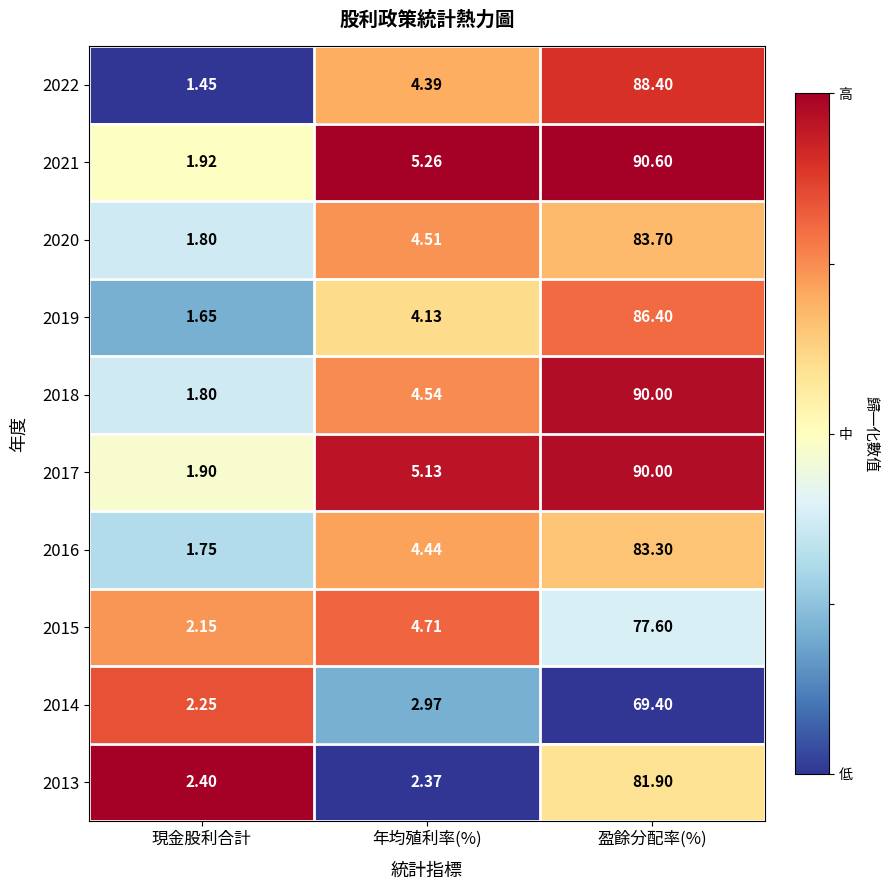

Which label corresponds to the largest value in the chart?

盈餘分配率(%)